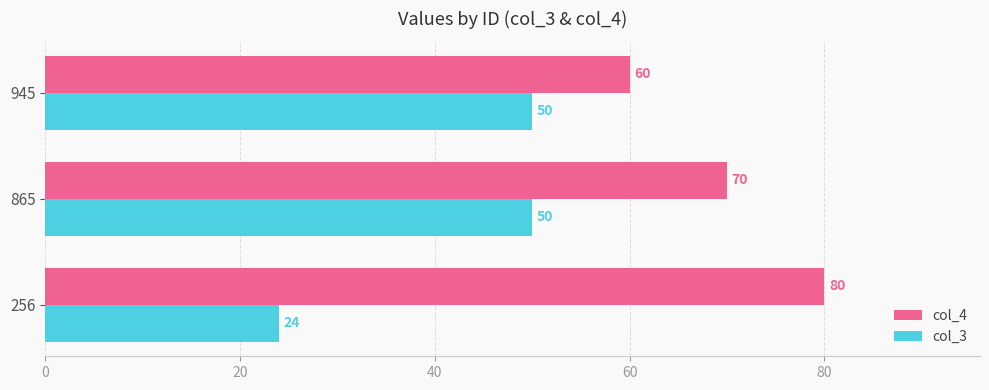

The col_3 series shows 43 at 256. True or false?

False